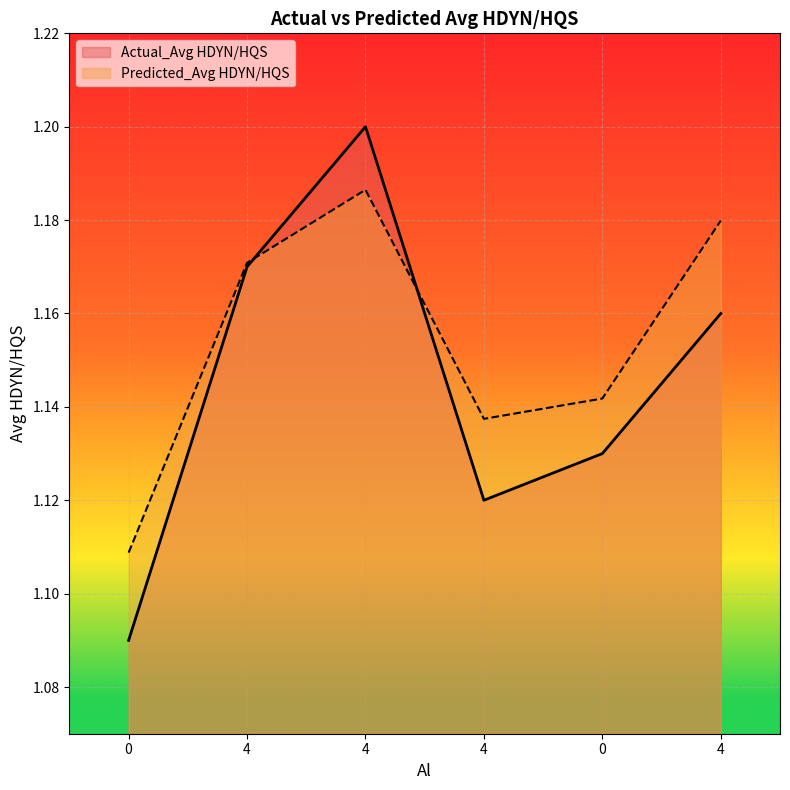

How many lines are shown in the chart?

2